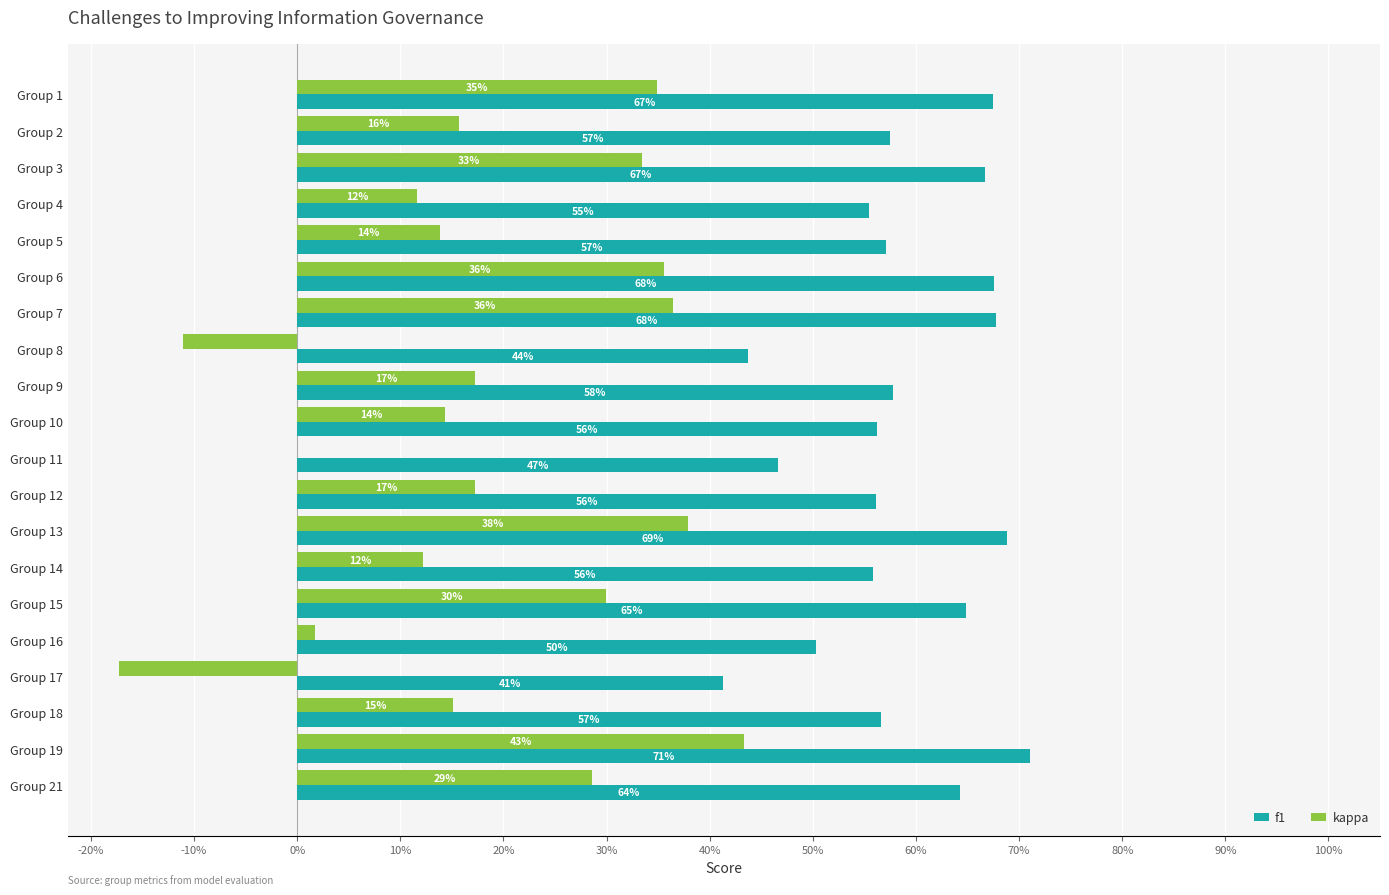

What are all the series names shown in the legend?

f1, kappa